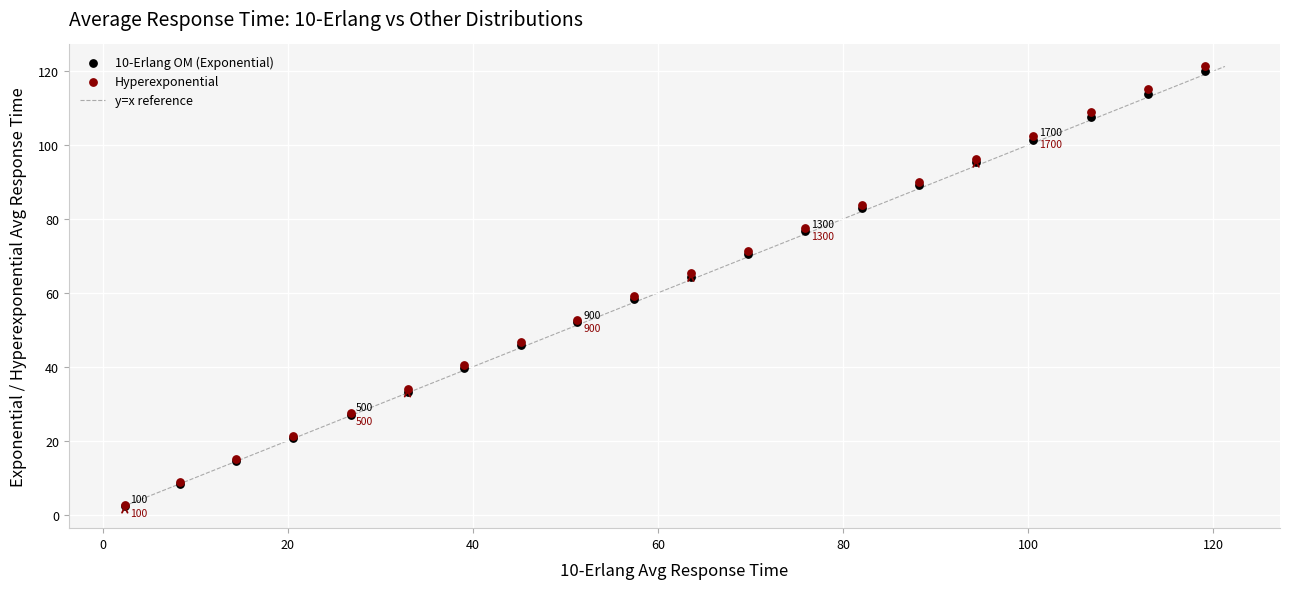

Which series reaches the maximum Y coordinate?

Hyperexponential